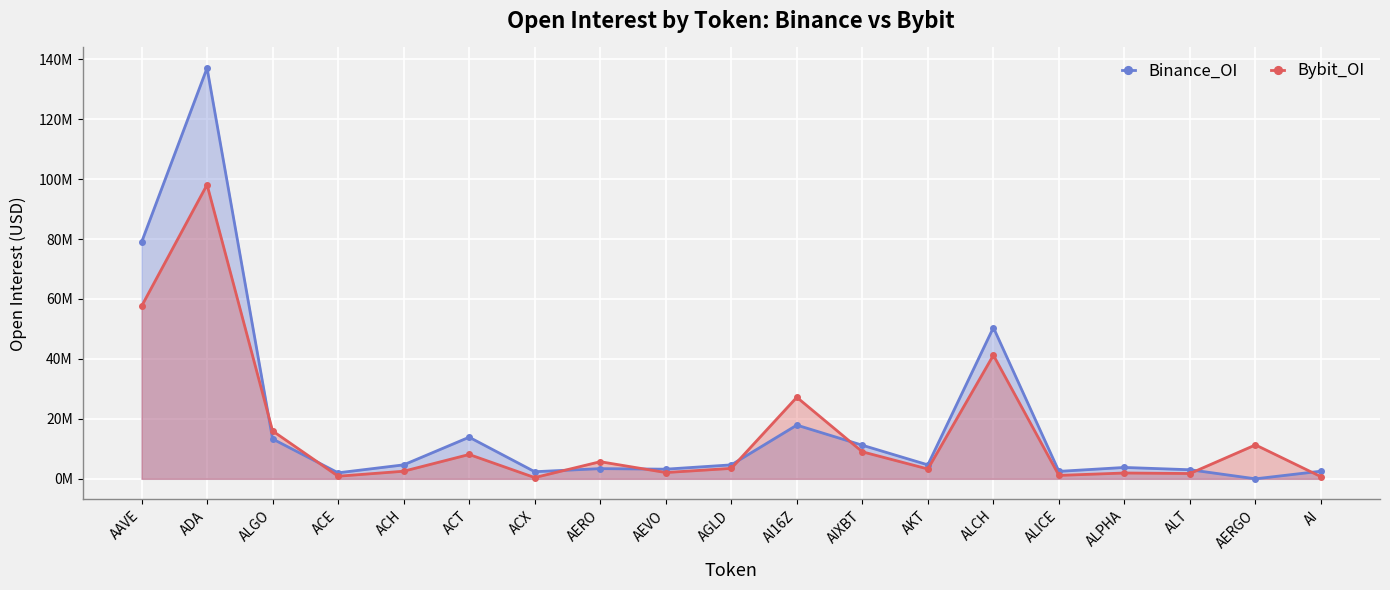

The value of Bybit_OI at ALPHA is 1.9. True or false?

True